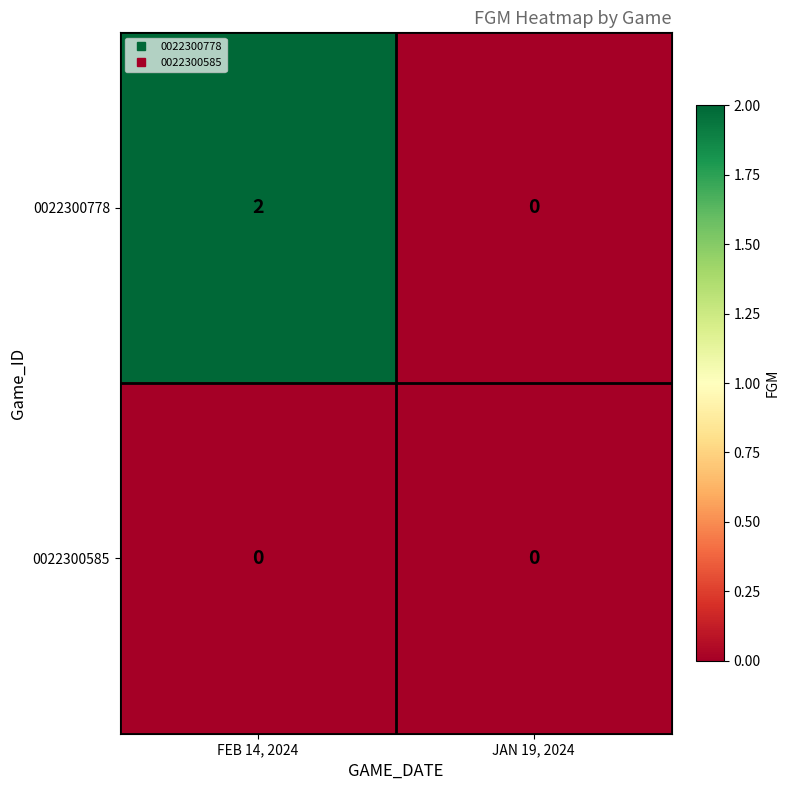

Between FEB 14, 2024 and JAN 19, 2024, which series saw the biggest shift?

0022300778